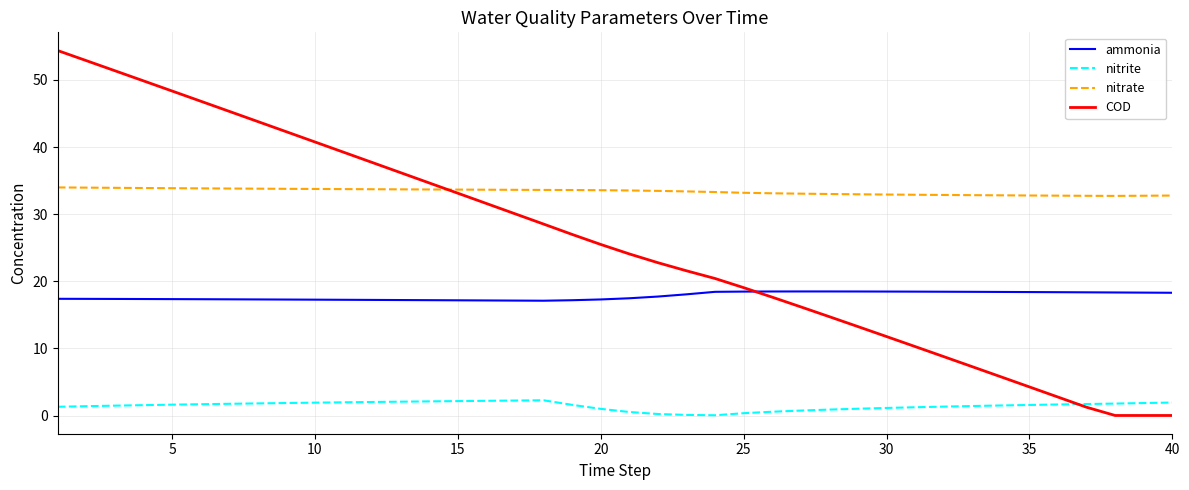

What are all the series names shown in the legend?

ammonia, nitrite, nitrate, COD